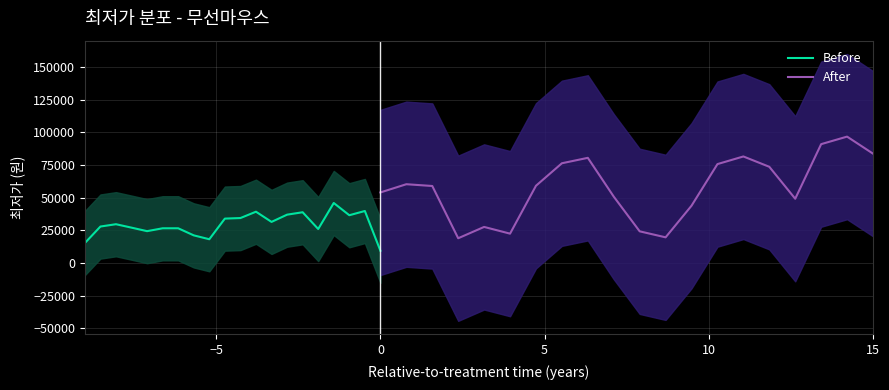

Which series has the widest spread of values?

After